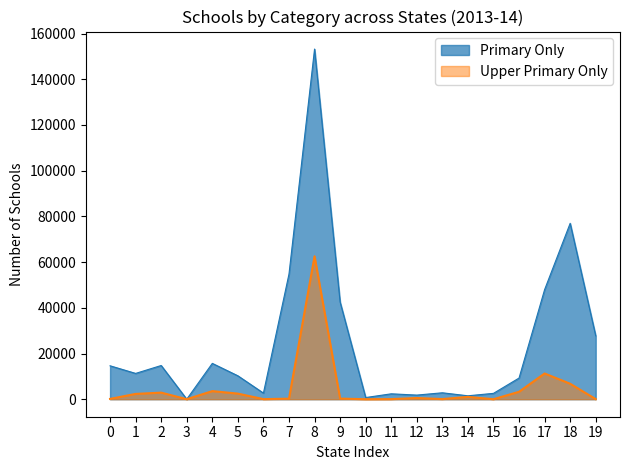

True or false: Upper Primary Only and Primary Only cross at least once.

False